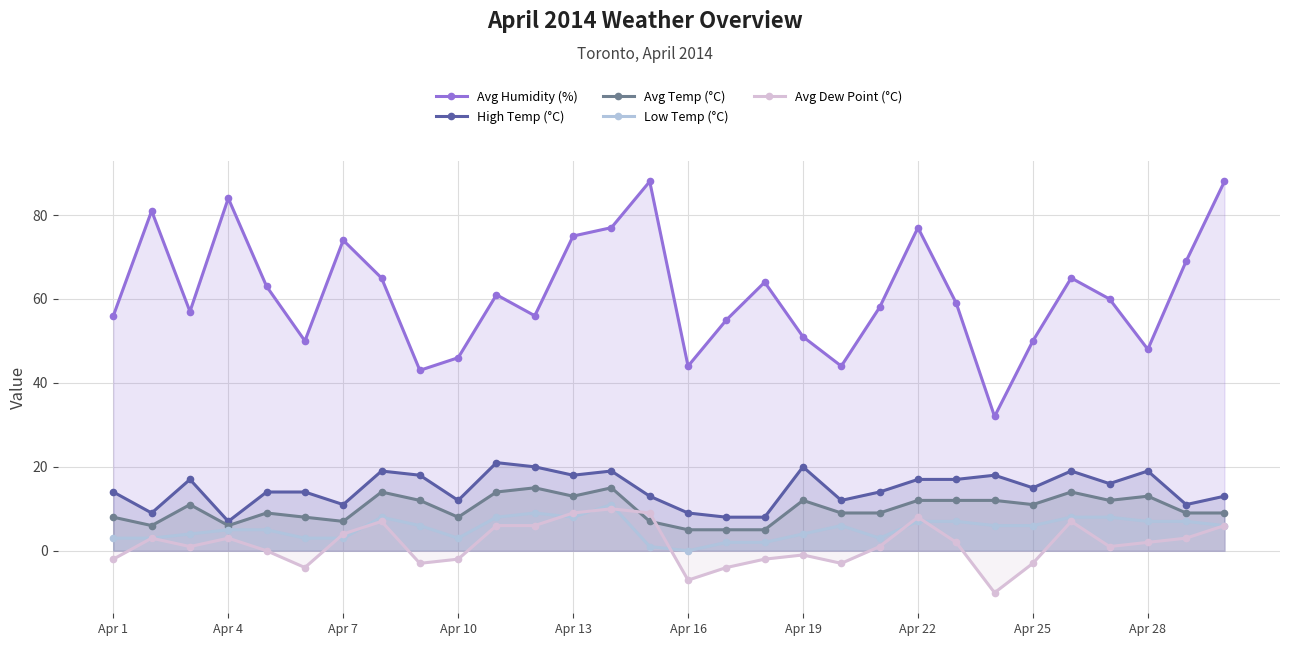

Which series has the largest range (max minus min)?

Avg Humidity (%)